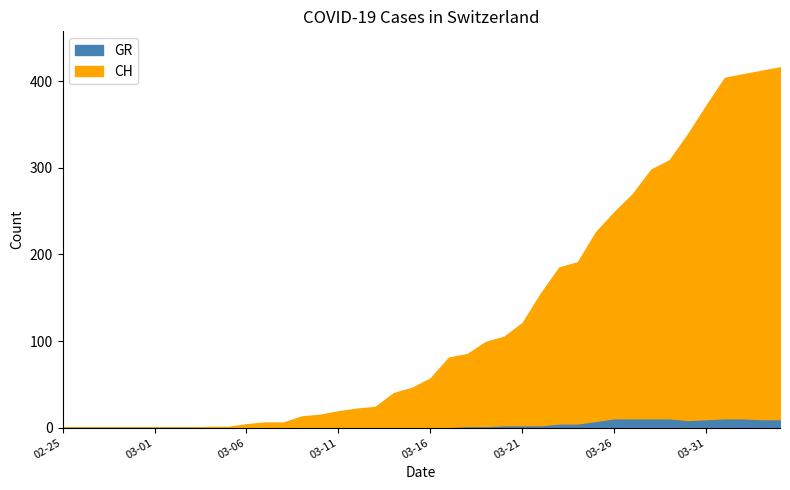

How many interior local valleys does the GR series have?

1